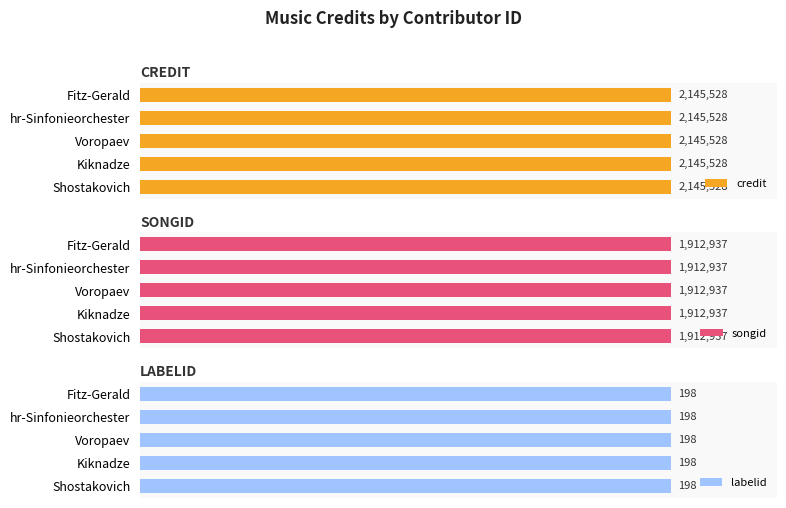

What is the value of the songid bar at the 5th from the left?

1912937